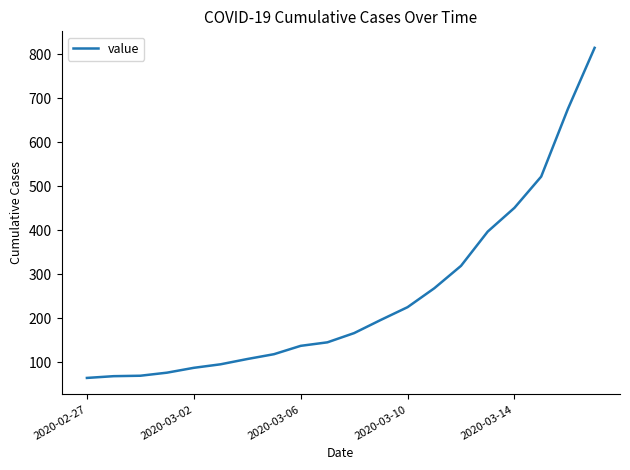

What is the maximum value shown in the chart?

815